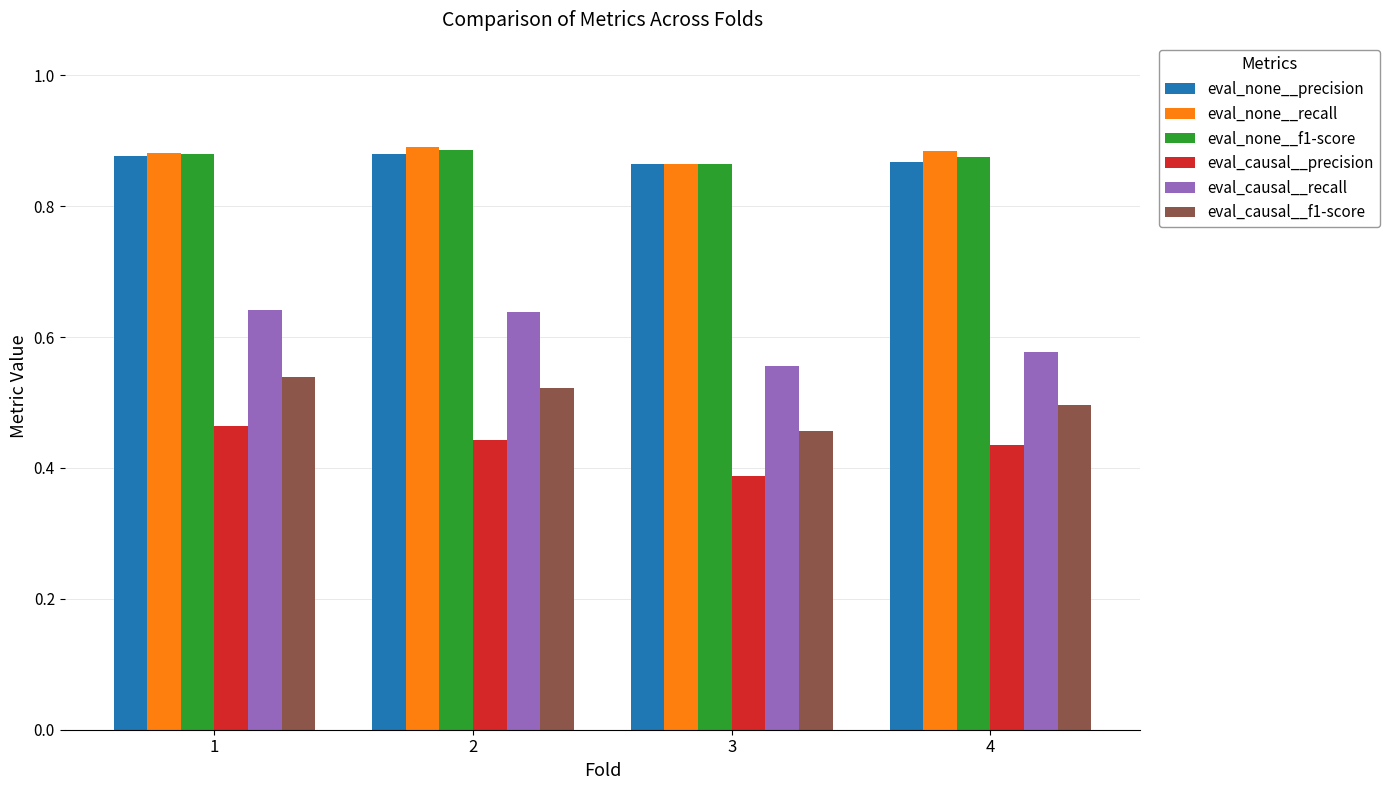

Which category has the lowest value across all series?

3